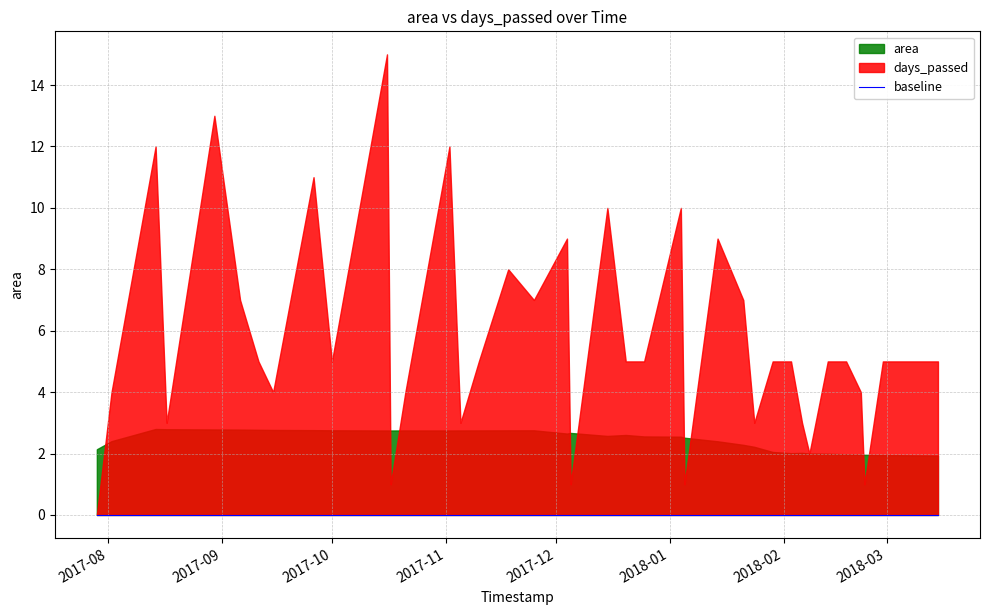

List the labels in order of days_passed value, smallest first.

0, 11, 19, 24, 35, 31, 3, 14, 27, 30, 1, 7, 12, 34, 6, 9, 15, 21, 22, 28, 29, 32, 33, 36, 37, 38, 39, 5, 17, 26, 16, 18, 25, 20, 23, 8, 2, 13, 4, 10